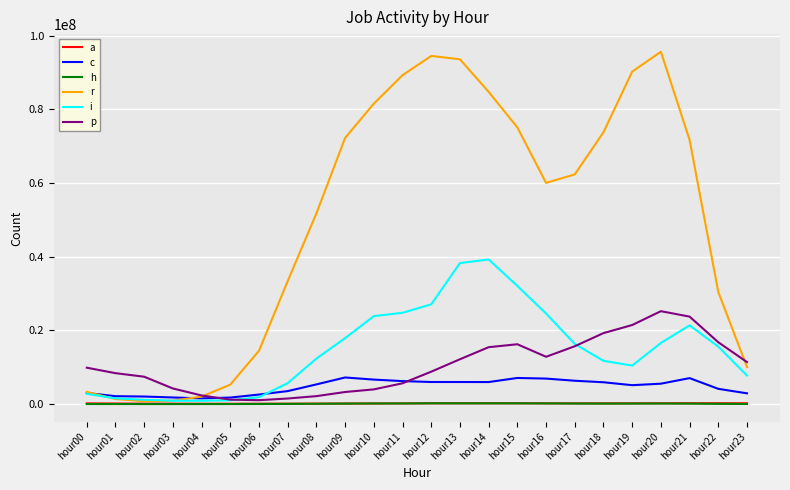

The value of a at hour13 is 203090. True or false?

True